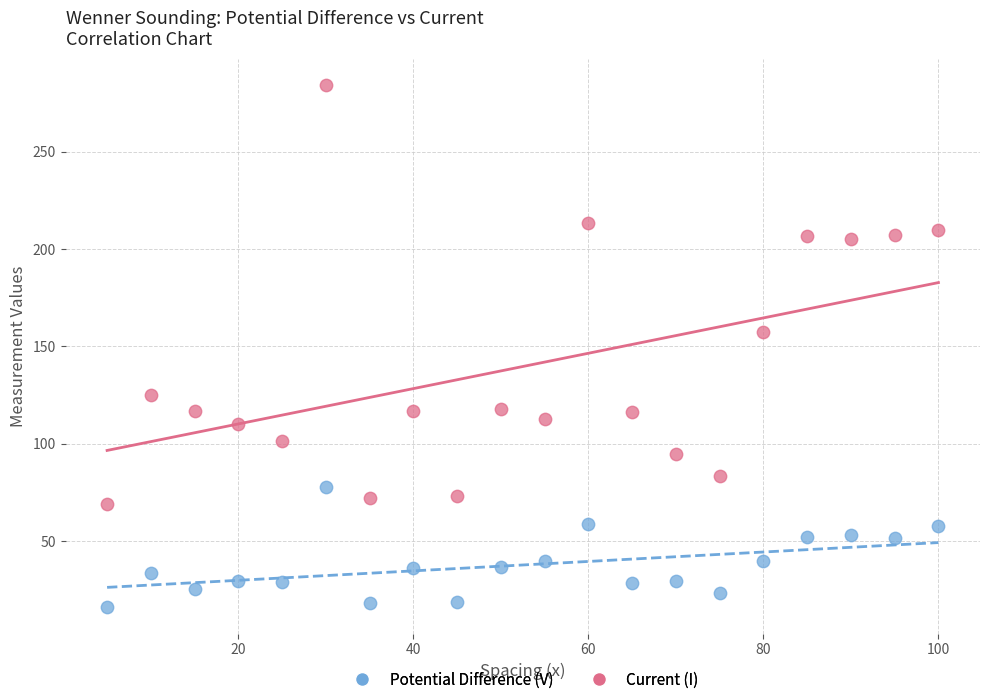

What are all the series names shown in the legend?

Potential Difference (V), Current (I)